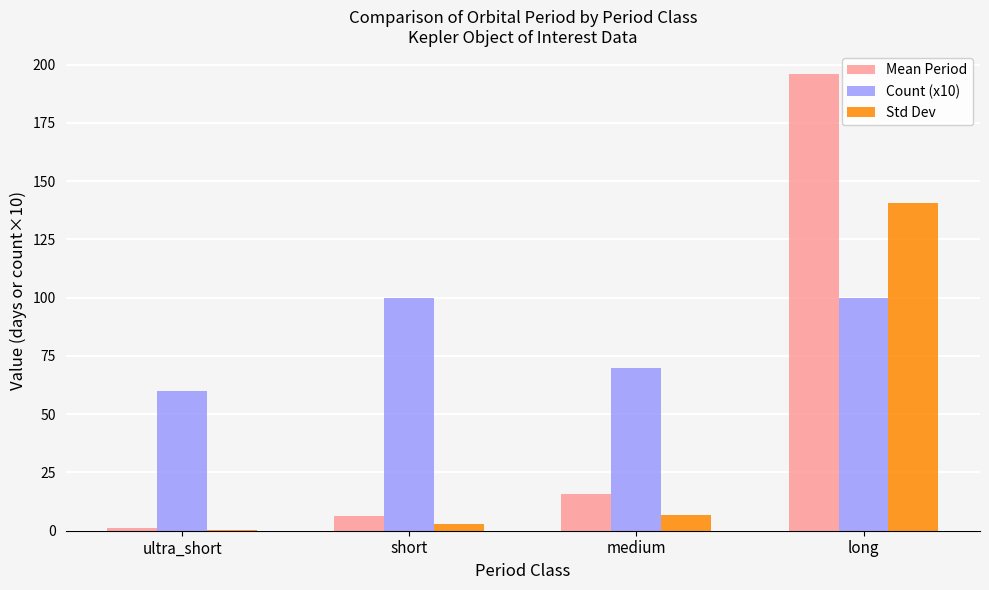

What is the highest value of the Mean Period series?

196.1